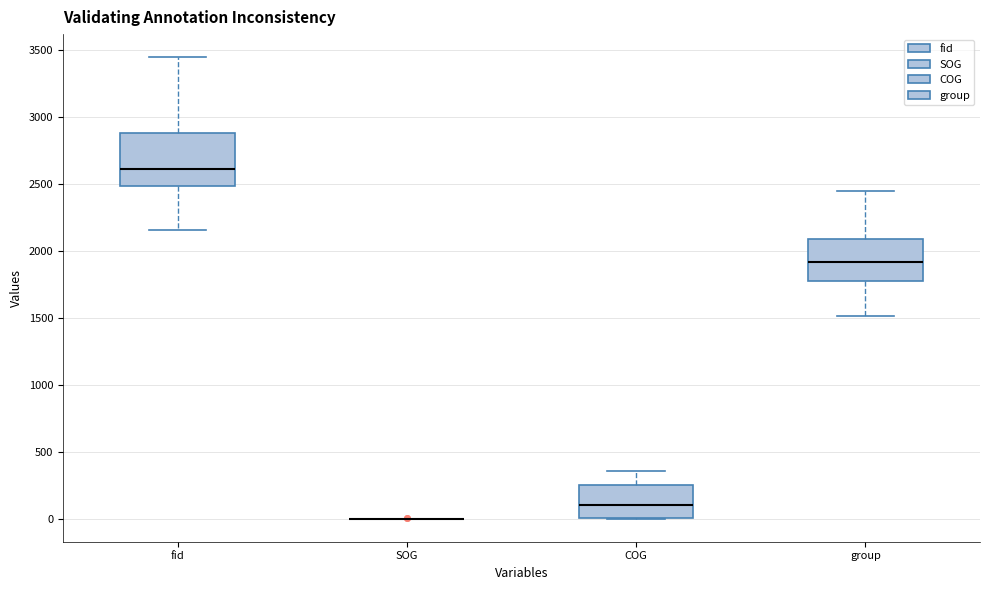

Reading left to right, read every box against the y-axis: the position of its median line, the range the box covers, and the ends of its whiskers. The values are not printed on the chart, so give them approximately, as read against the axis.

fid: median 2600, box 2500 to 2900, whiskers 2150 to 3450
SOG: box collapsed to a line at 0, whiskers 0 to 0
COG: median 100, box 0 to 250, whiskers 0 to 350
group: median 1900, box 1750 to 2100, whiskers 1500 to 2450